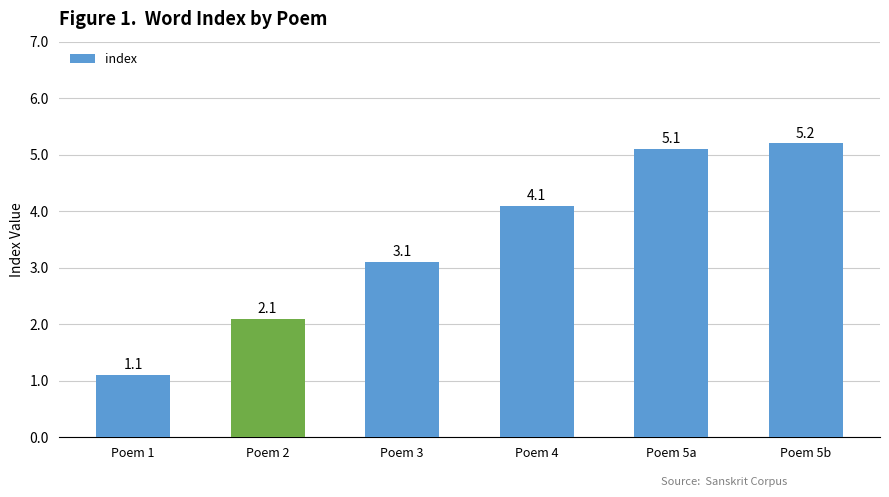

What is the difference between the values at Poem 2 and Poem 5a?

3.0